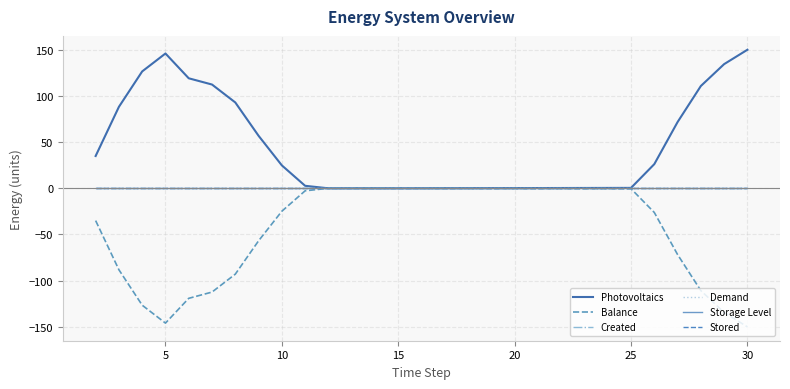

Does the chart have visible grid lines?

Yes